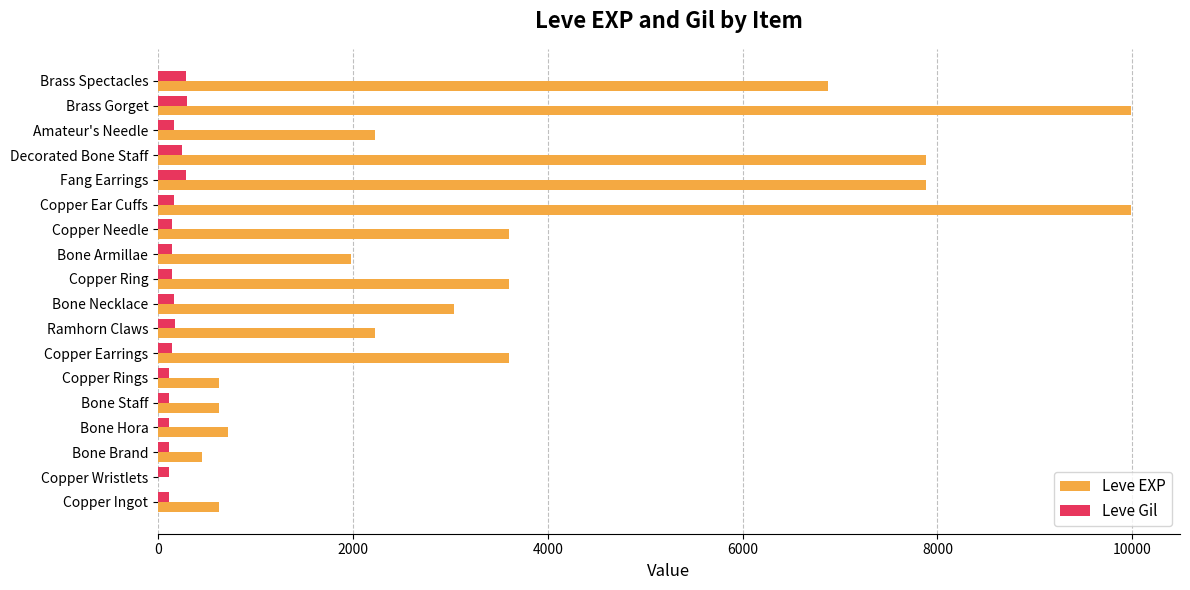

Which series changed the most between Copper Wristlets and Bone Necklace?

Leve EXP